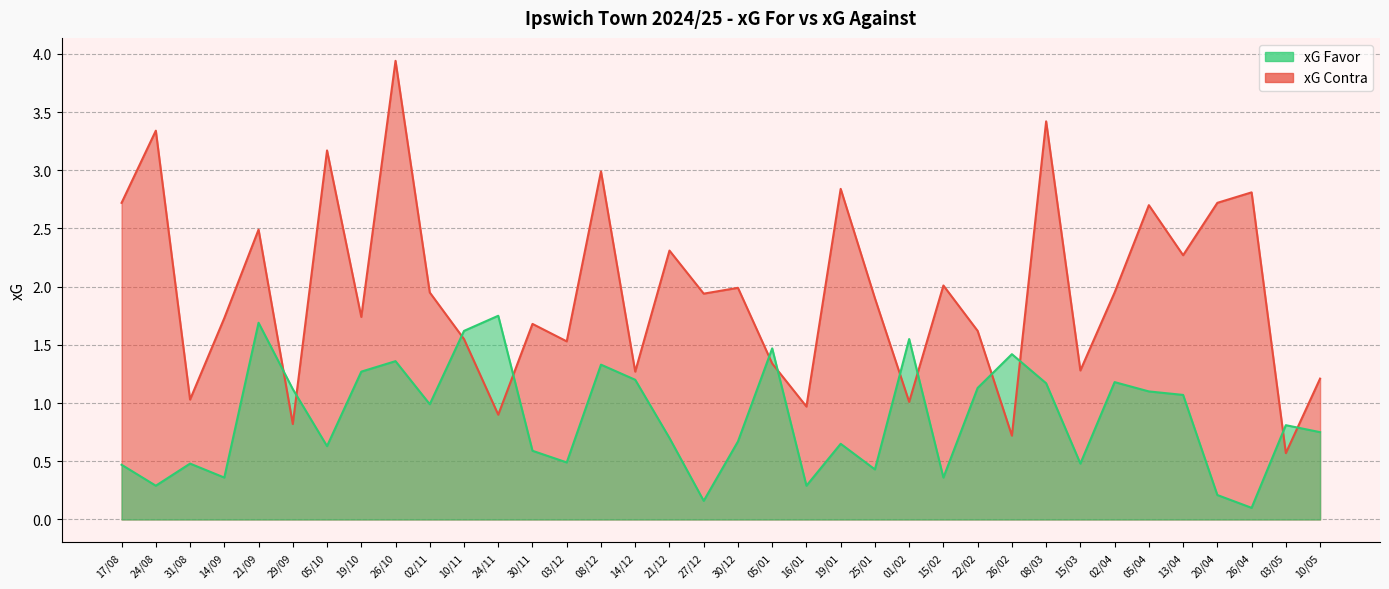

What is the highest value of the xG Contra series?

3.9